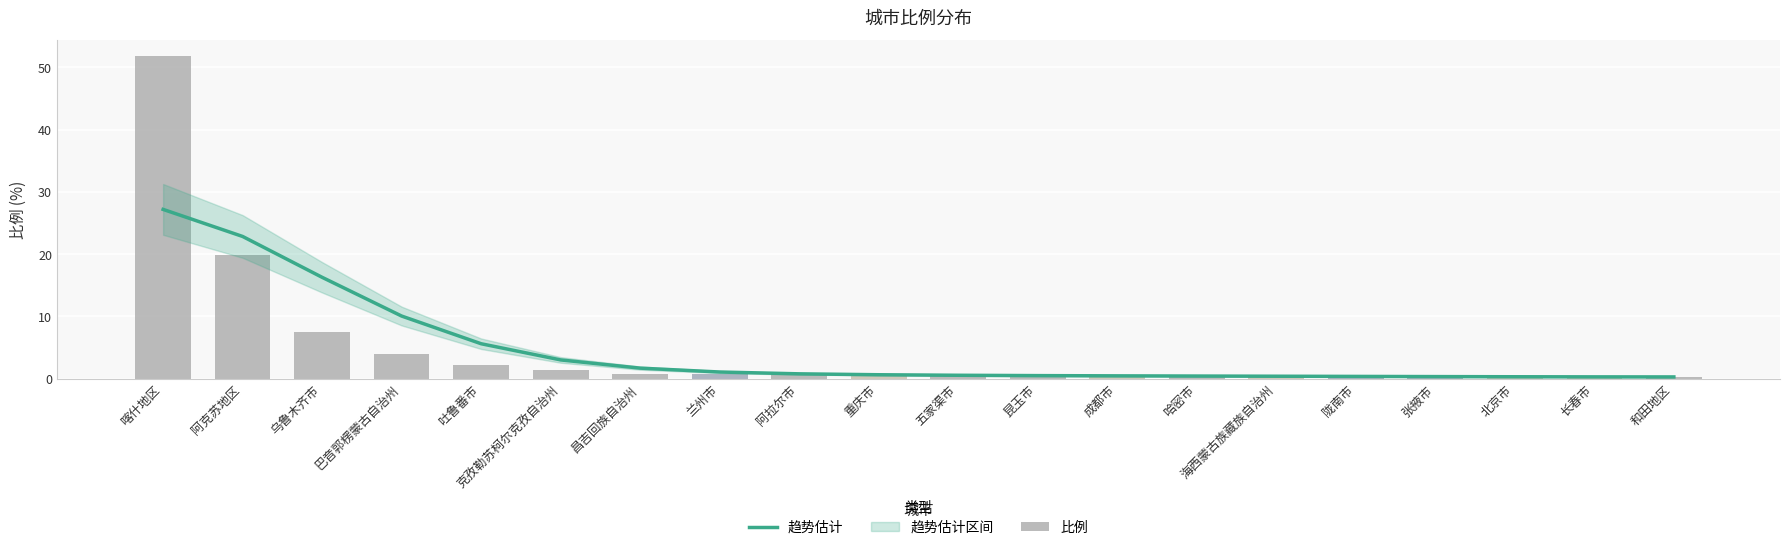

How many data points does each series have?

20